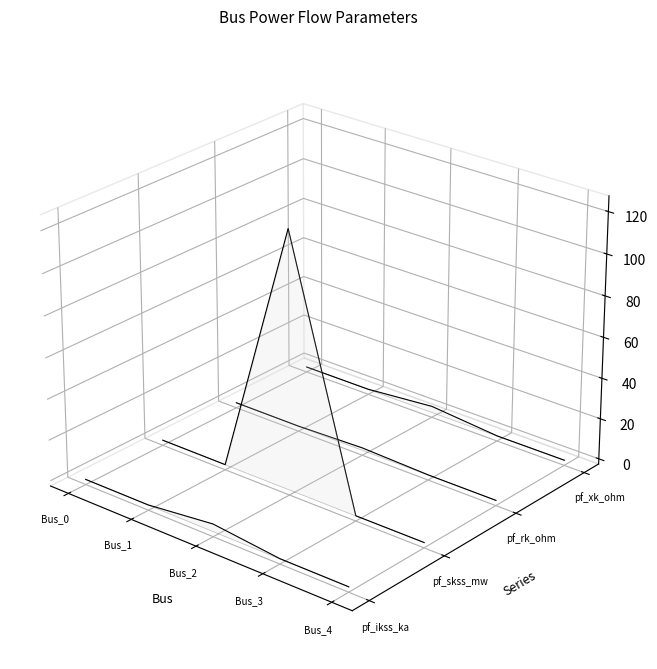

Read the pf_skss_mw value at Bus_4.

-0.1